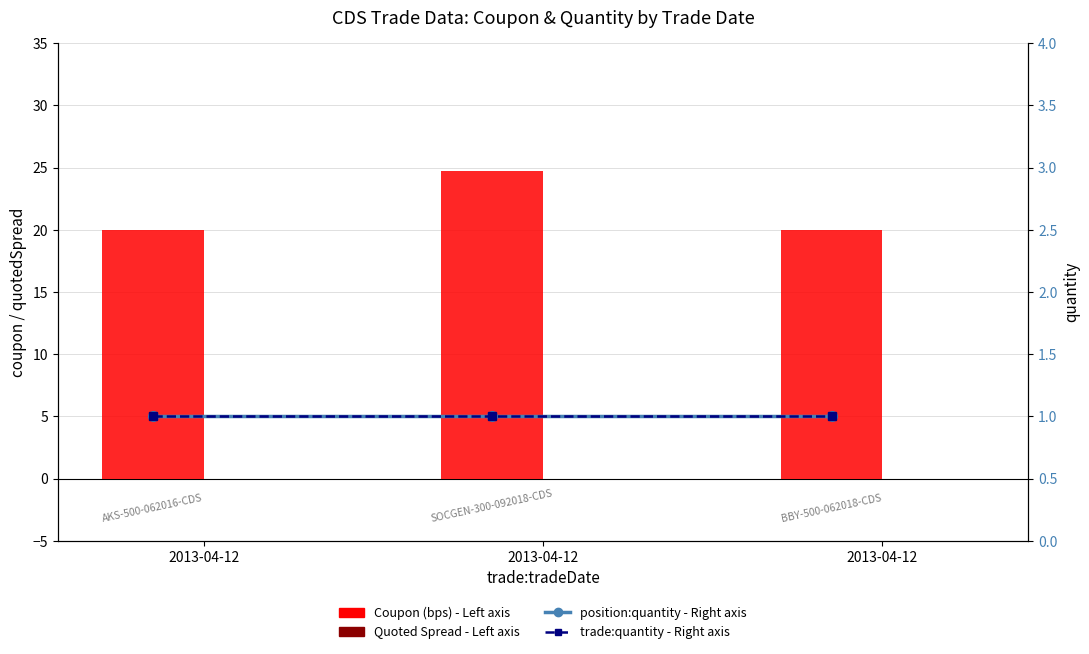

What is the maximum value shown in the chart?

24.7